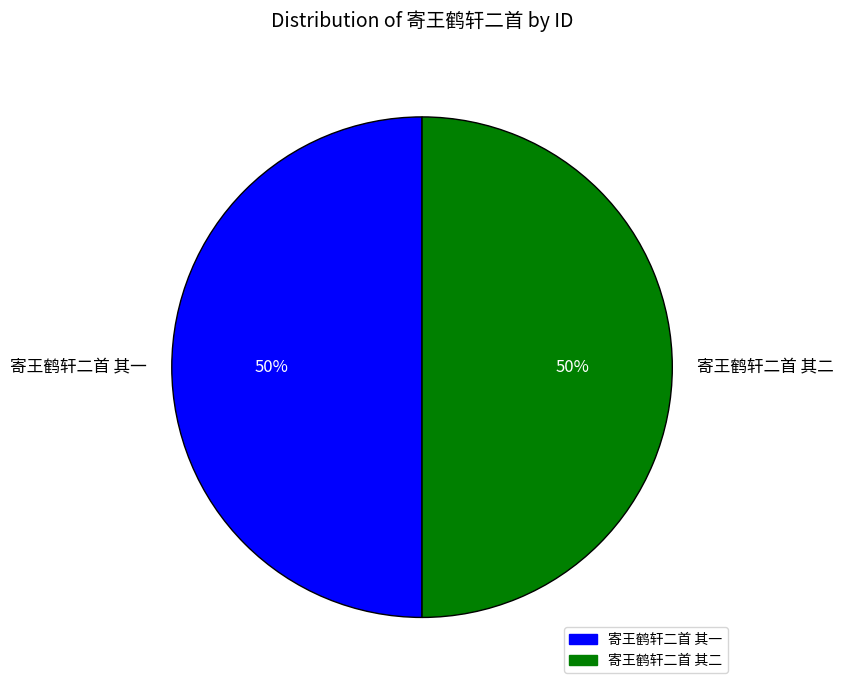

To the nearest percent, what is the average slice percentage?

50%